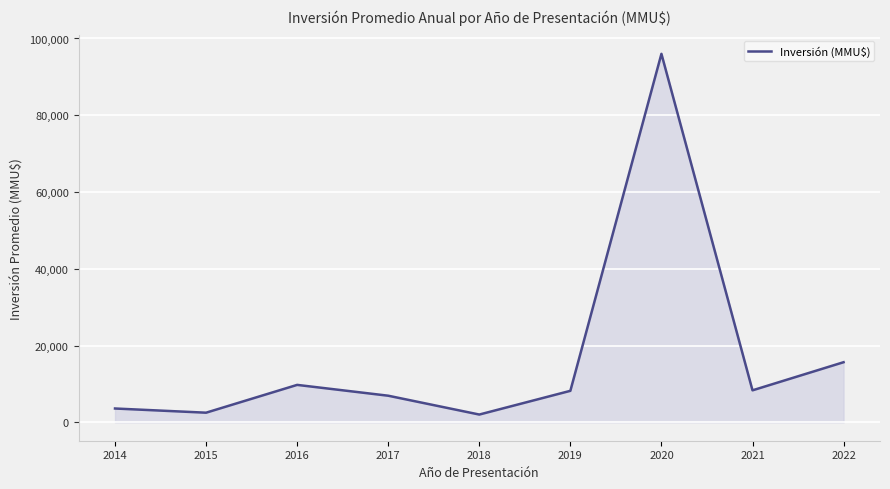

The chart shows a value of 96000 at 2020. True or false?

True